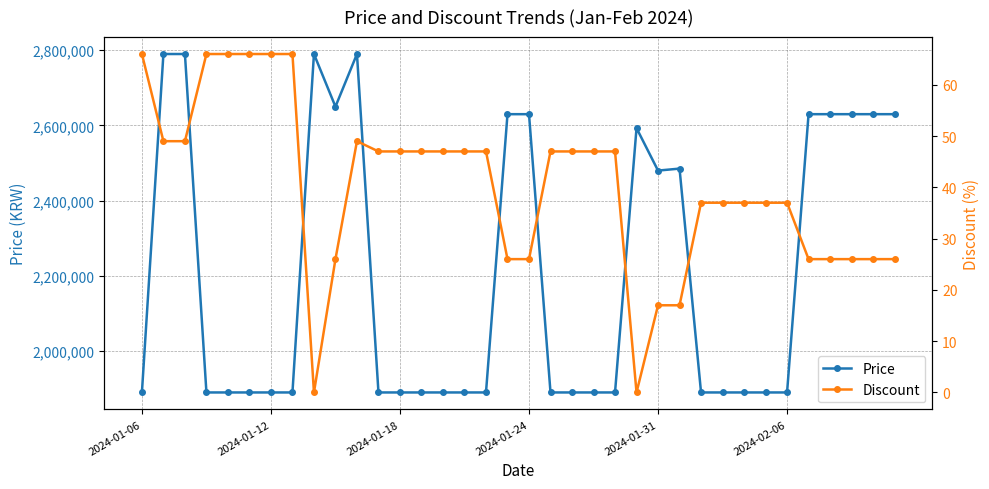

What is the lowest value of the Price series?

1890000